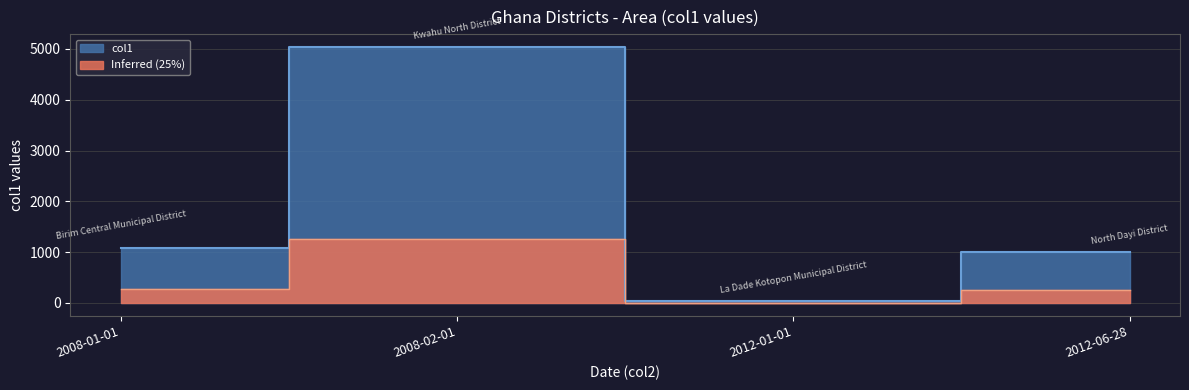

What is the minimum value shown in the chart?

36.0